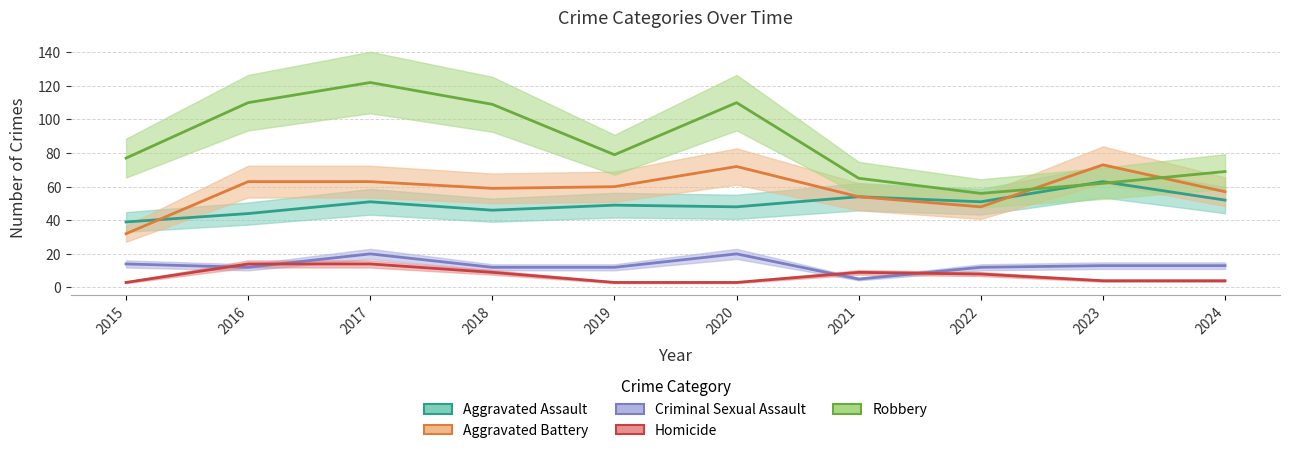

Rank the series at 2024 from highest to lowest value.

Robbery, Aggravated Battery, Aggravated Assault, Criminal Sexual Assault, Homicide